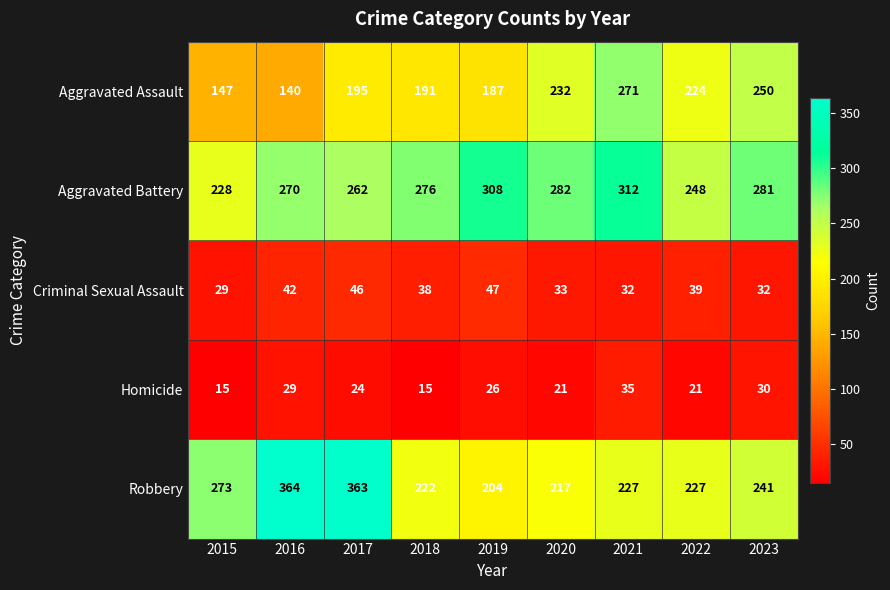

What value does the Criminal Sexual Assault series have at 2019?

47